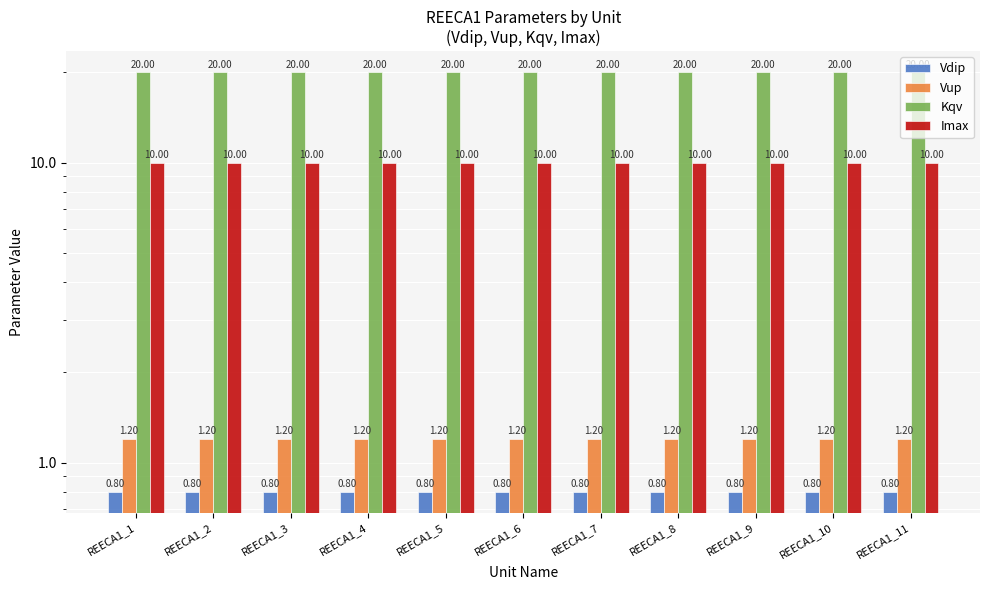

What is the sum of all Imax values?

110.0